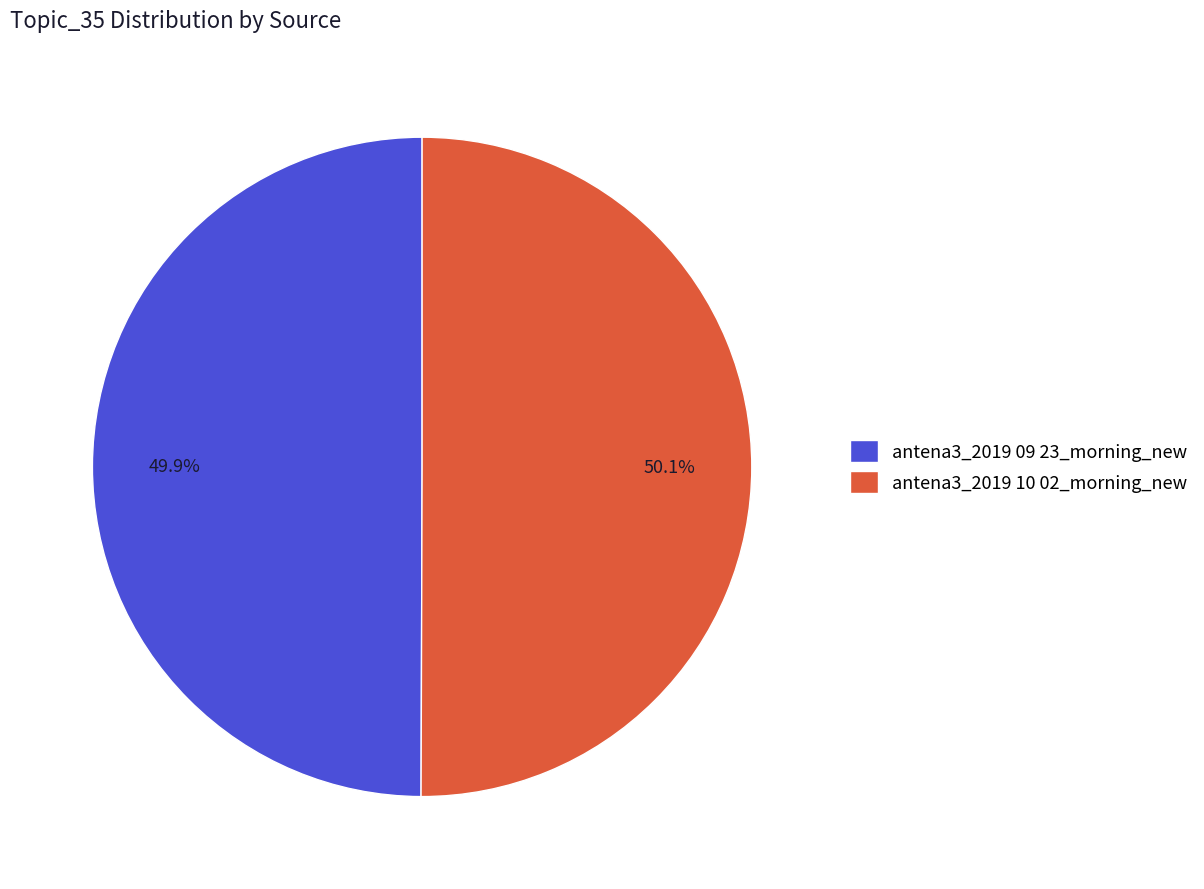

How many slices are in this pie chart?

2